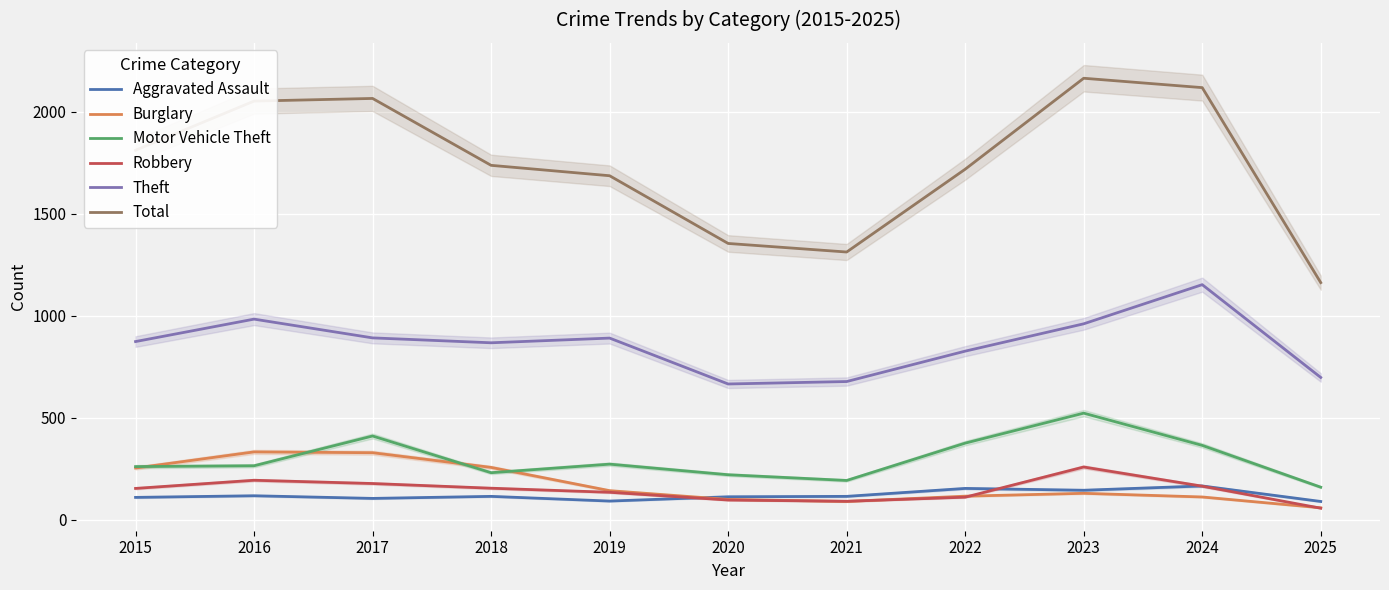

Where does the Total series first go above 1738?

2015